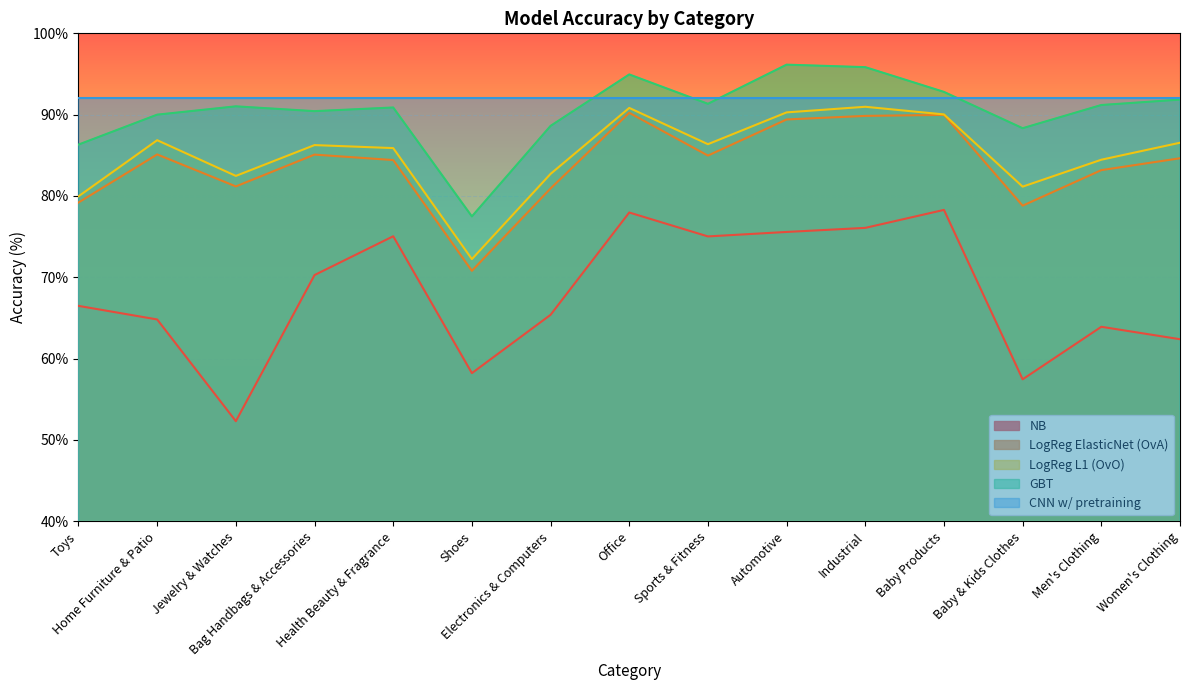

True or false: LogReg ElasticNet (OvA) and NB intersect in this chart.

False